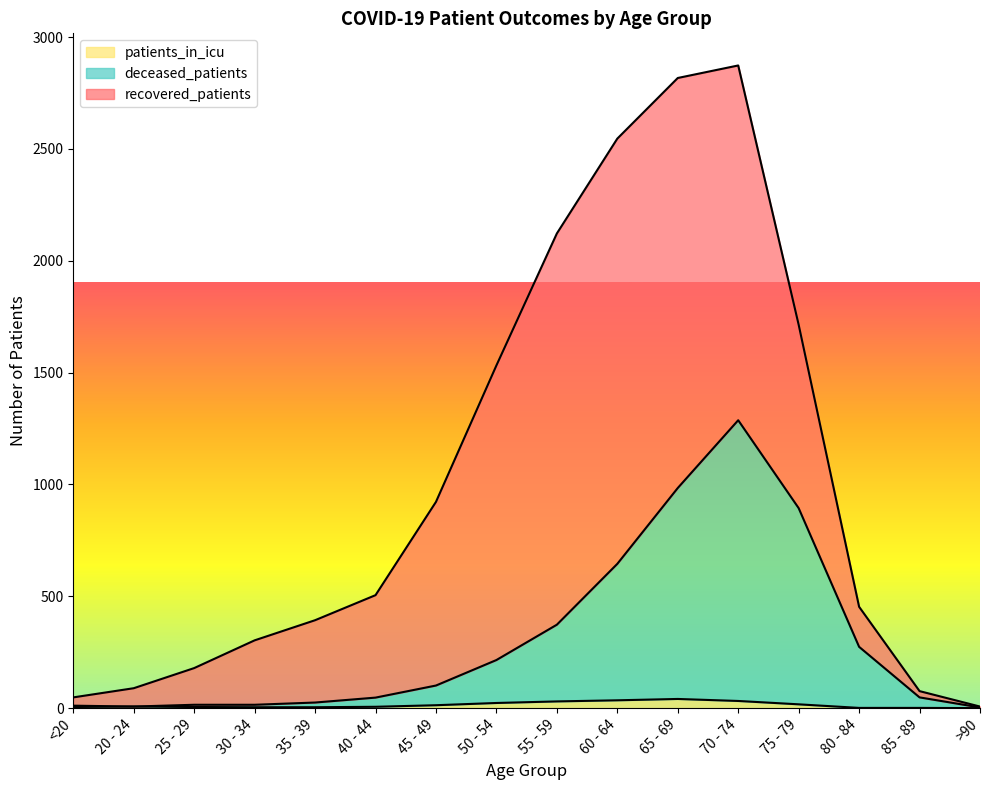

True or false: patients_in_icu and deceased_patients intersect in this chart.

False